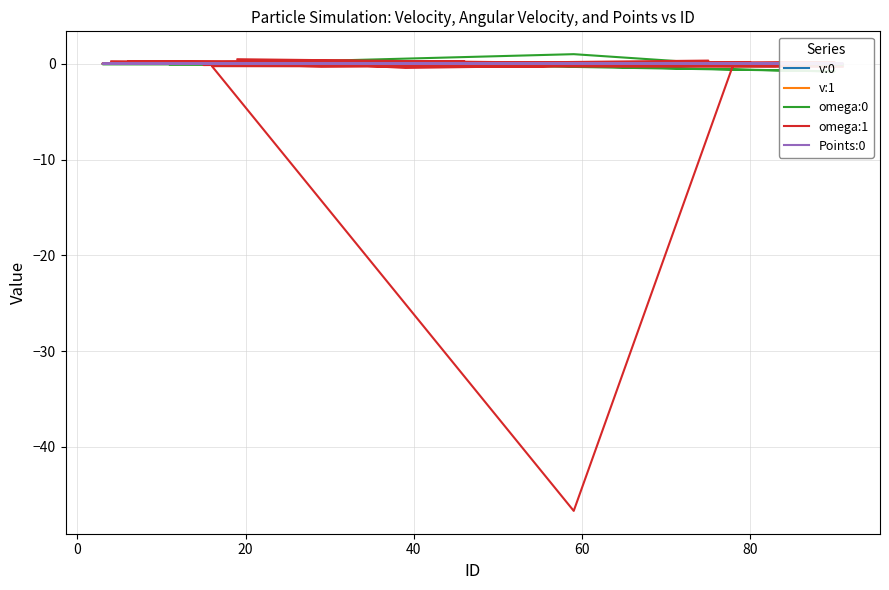

Reading left to right, extract all data points from this chart.

v:0: 0.0	0.0	0.0	0.0	0.0	0.0	0.0	0.0	0.0	0.0	0.0	0.0	0.0	0.0	0.0	0.0	0.0	0.0	0.0	0.0	-0.0	0.0	-0.0	0.0	0.0	0.0	0.0	-0.0	-0.0	0.0	0.0	-0.0	0.0	0.0	0.0	0.0	0.0	0.0	0.0	0.0
v:1: 0.0	-0.0	0.0	0.0	0.0	0.0	0.0	0.0	0.0	-0.0	0.0	0.0	-0.0	-0.0	-0.0	-0.0	-0.0	-0.0	-0.0	-0.0	0.0	0.0	0.0	-0.0	-0.0	-0.0	-0.0	-0.0	0.0	0.0	0.0	0.0	-0.0	-0.0	-0.0	0.0	-0.0	-0.0	0.0	0.0
omega:0: -0.1	-0.0	0.1	0.0	0.0	-0.1	0.1	-0.3	-0.0	0.1	-0.8	-0.1	0.0	0.1	-0.2	0.2	0.0	-0.0	-0.2	-0.0	0.1	0.0	0.0	-0.1	0.0	0.1	-0.0	-0.1	-0.0	0.0	-0.1	-0.0	1.0	-0.1	-0.0	-0.0	-0.0	0.0	0.0	-0.1
omega:1: -0.1	0.1	-0.2	-0.1	0.1	0.2	-0.1	-0.1	0.5	-0.4	0.2	0.0	0.3	-0.3	0.1	-0.1	0.3	-0.3	0.1	0.3	-0.1	0.1	-0.1	-0.1	0.2	0.1	-0.2	-0.1	0.2	0.3	-0.3	-0.3	-46.7	0.0	0.0	-0.1	0.0	-0.0	0.1	0.2
Points:0: 0.0	0.0	0.0	0.0	0.0	0.0	0.0	0.0	0.0	0.0	0.0	0.0	0.0	0.0	0.0	0.0	0.0	0.0	0.0	0.0	0.0	0.0	0.0	0.0	0.0	0.0	0.0	0.0	0.0	0.0	0.0	0.0	0.0	0.0	0.0	0.0	0.0	0.0	0.0	0.0